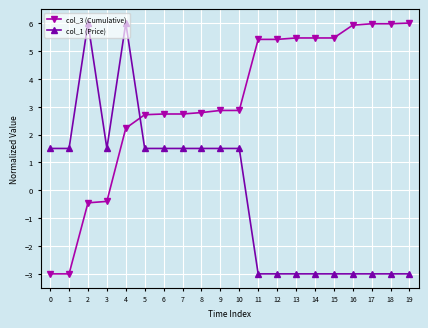

Is the value of col_1 (Price) at 10 greater than the value of col_3 (Cumulative) at 7?

No